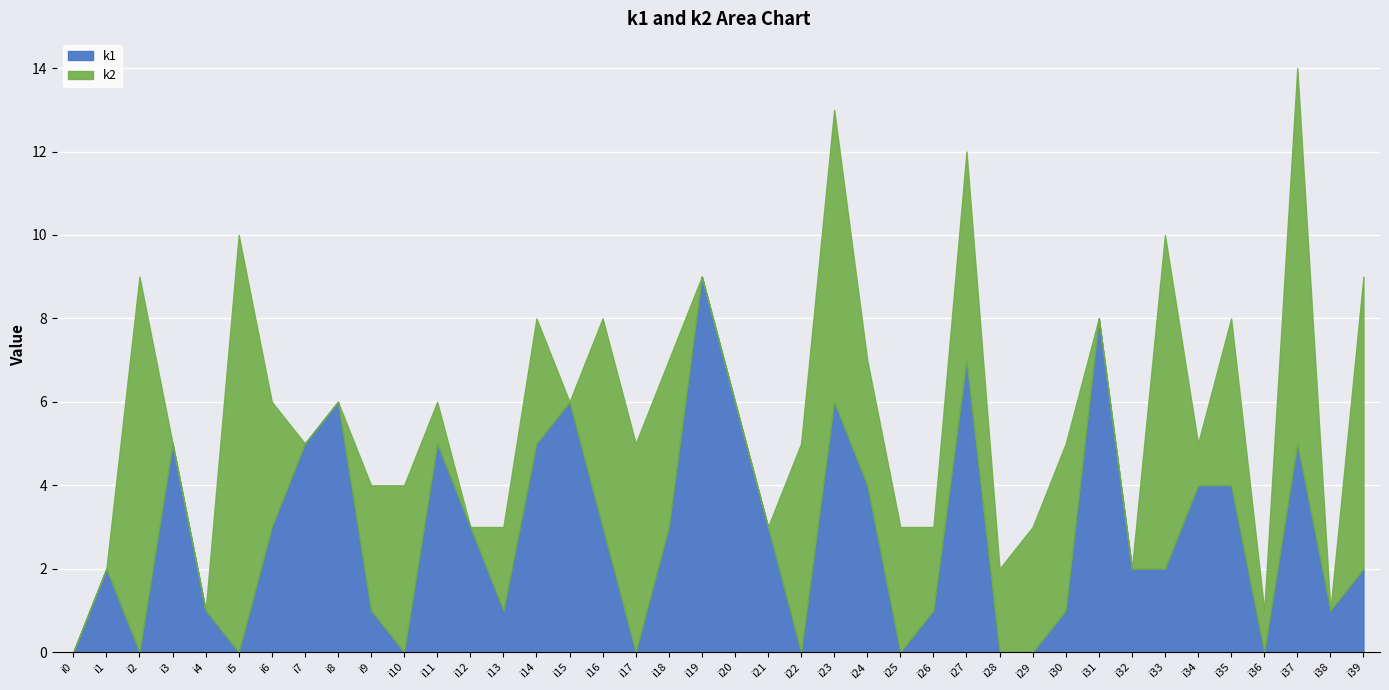

What is the ratio of the value at i21 to the value at i31?

0.4